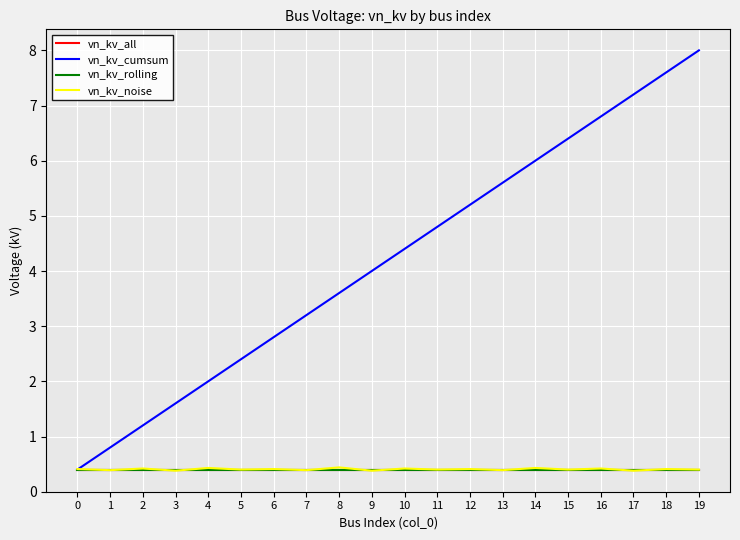

What is the difference between the highest and lowest values at 13?

5.2